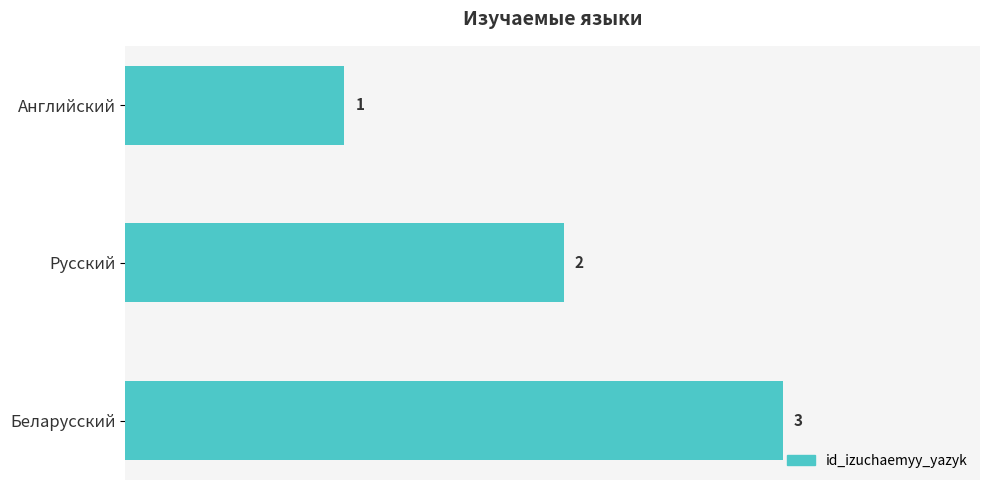

Approximately how many times larger is the value at Английский compared to Русский?

0.5